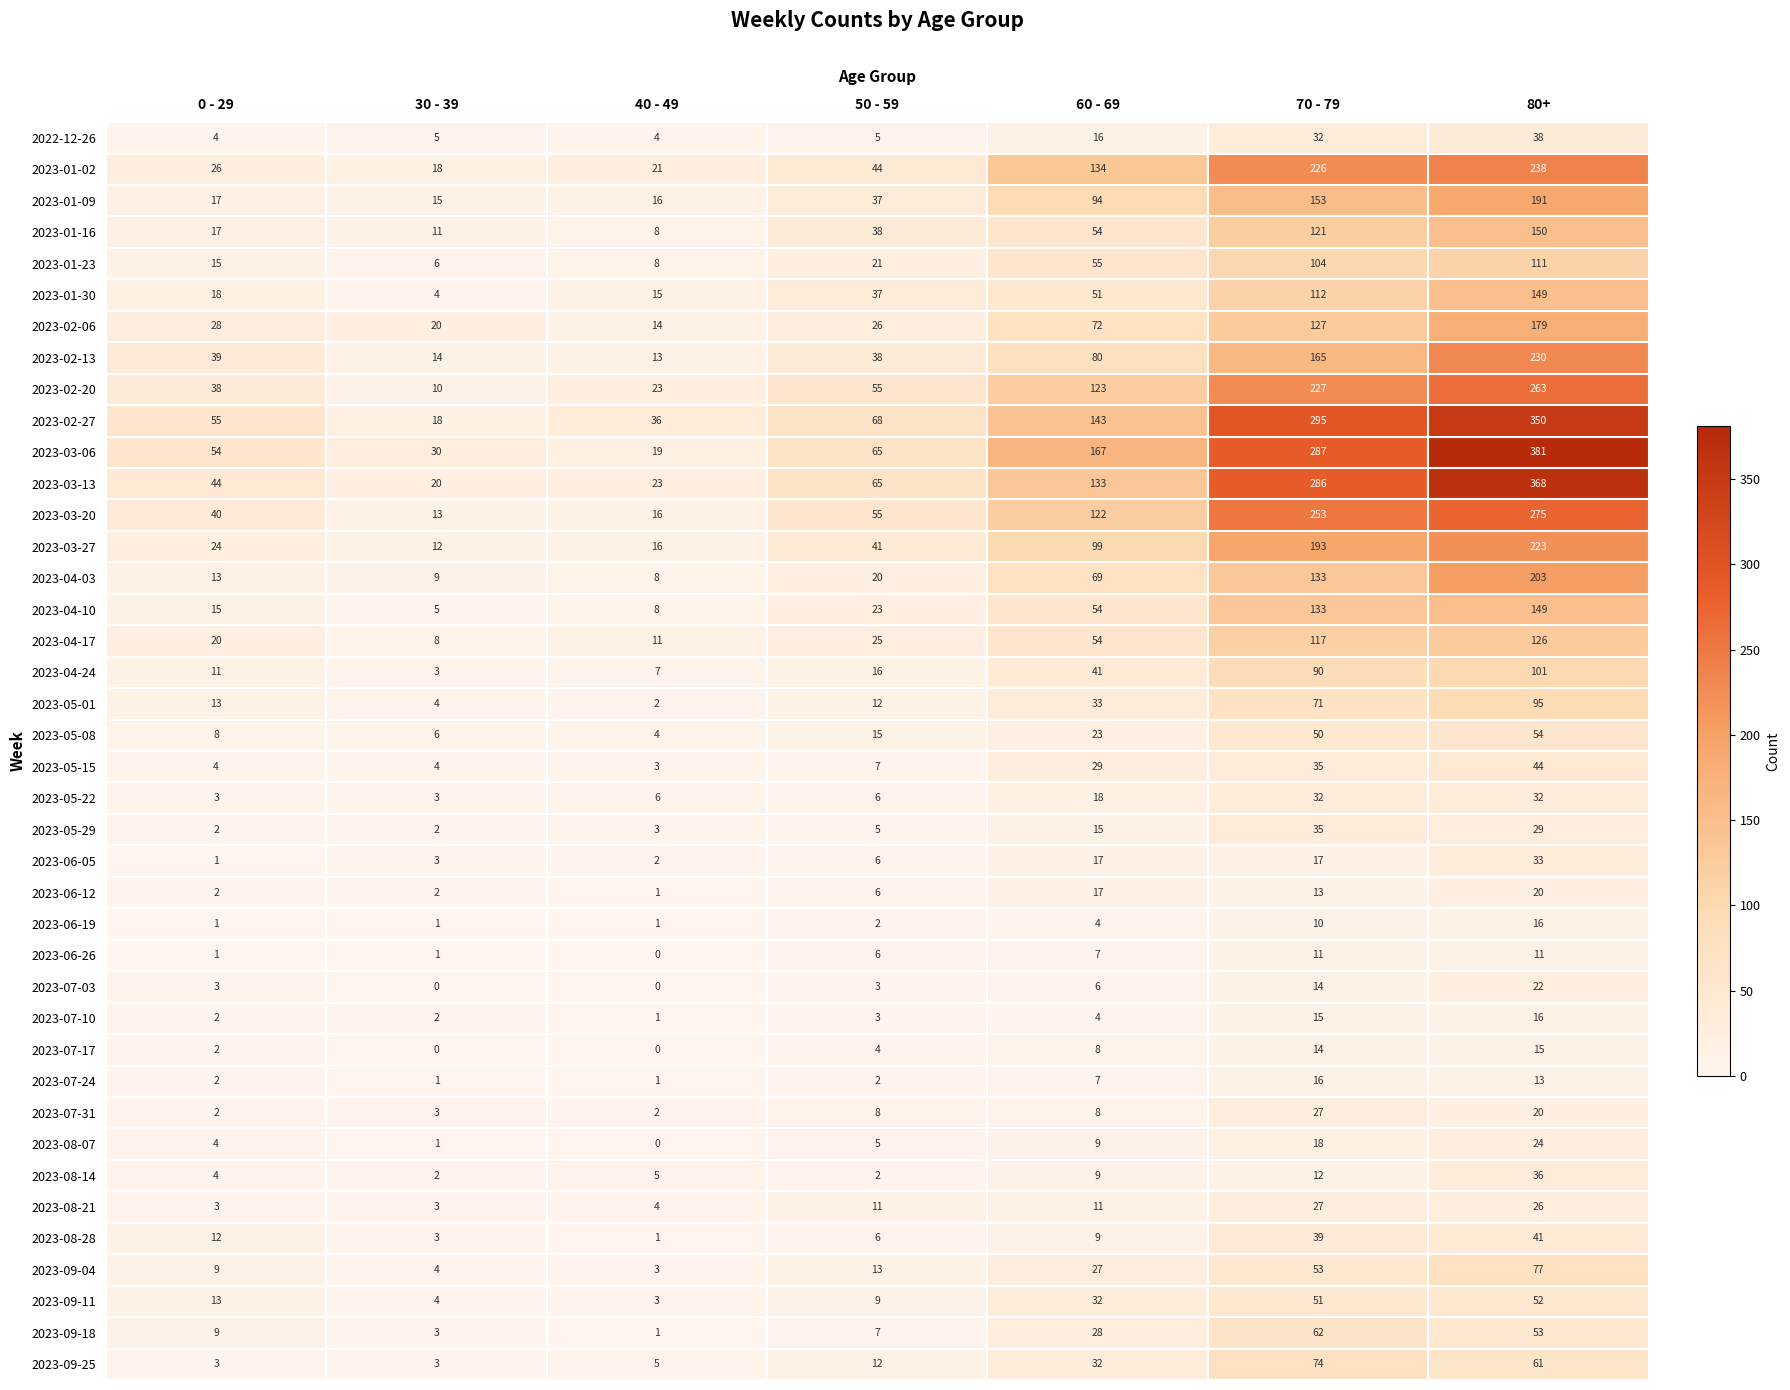

The value of 2023-04-24 at 70 - 79 is 47. True or false?

False